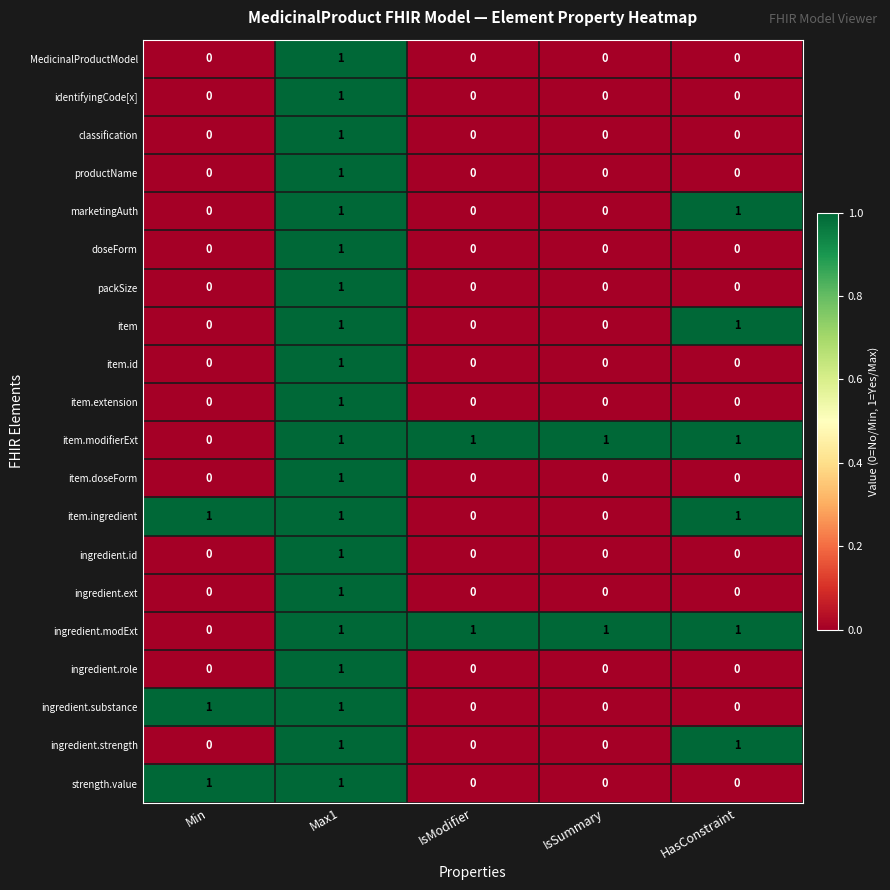

The value of item.ingredient at Max1 is 1. True or false?

True